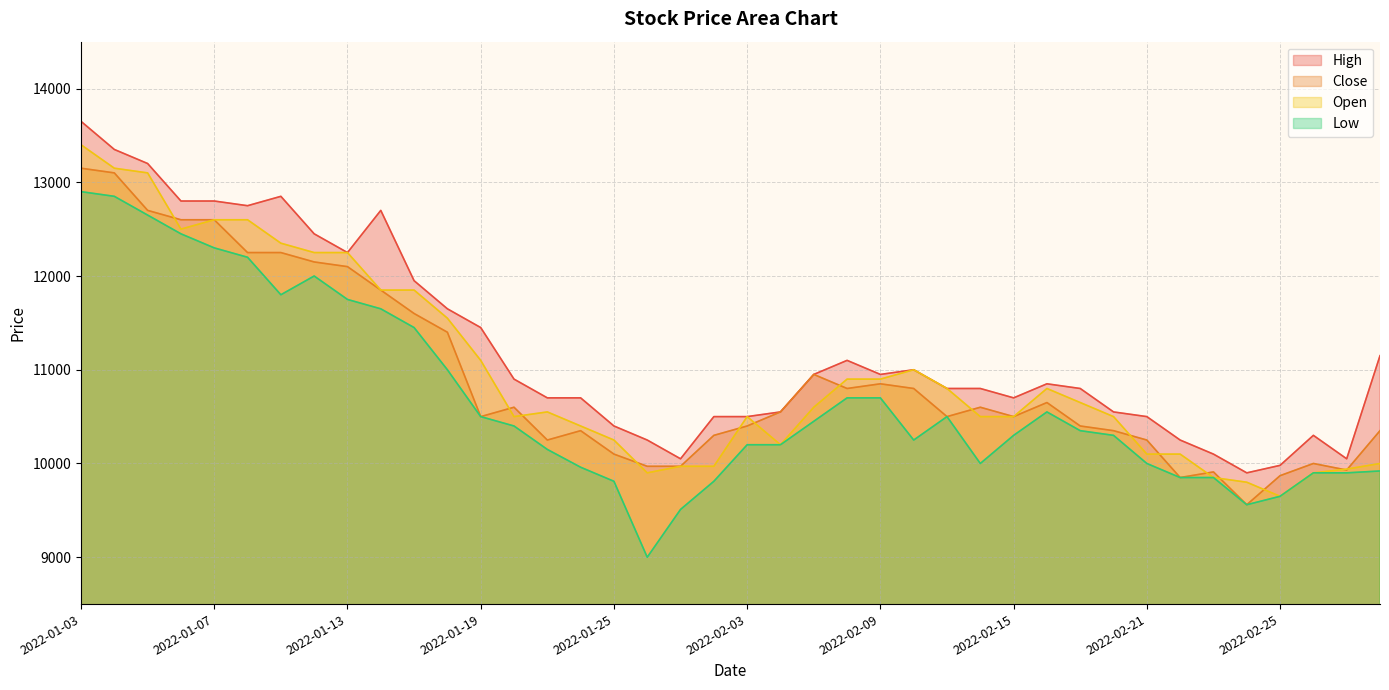

True or false: Close has a value of 10600 at 2022-02-14.

True